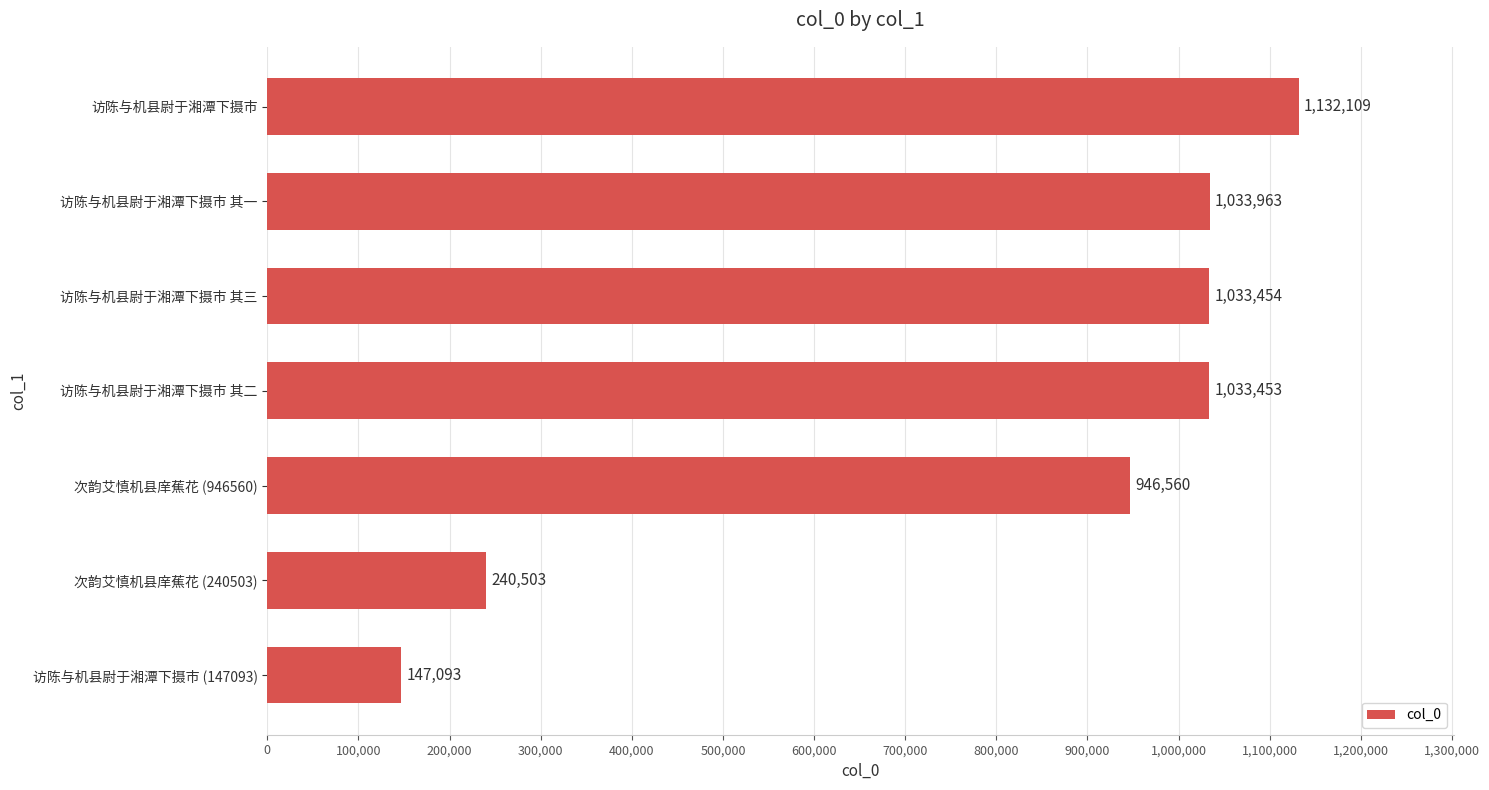

What is the difference between the maximum and minimum values?

985016